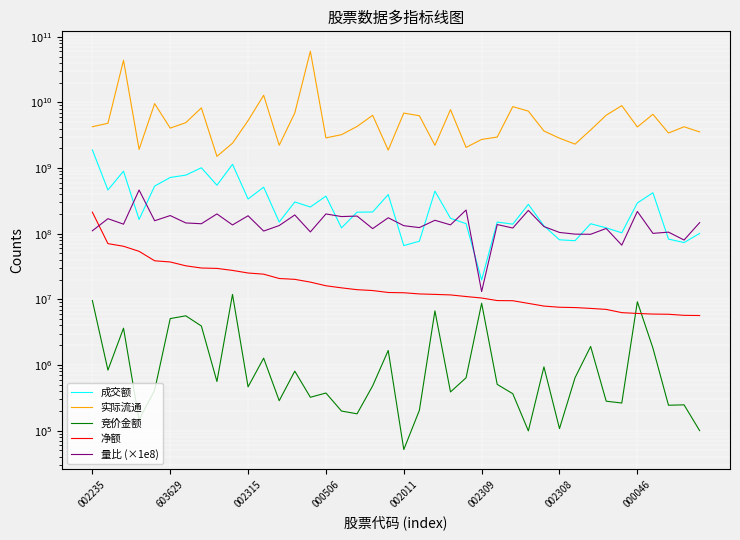

Rank the series at 002315 from highest to lowest value.

实际流通, 成交额, 量比 (×1e8), 净额, 竞价金额